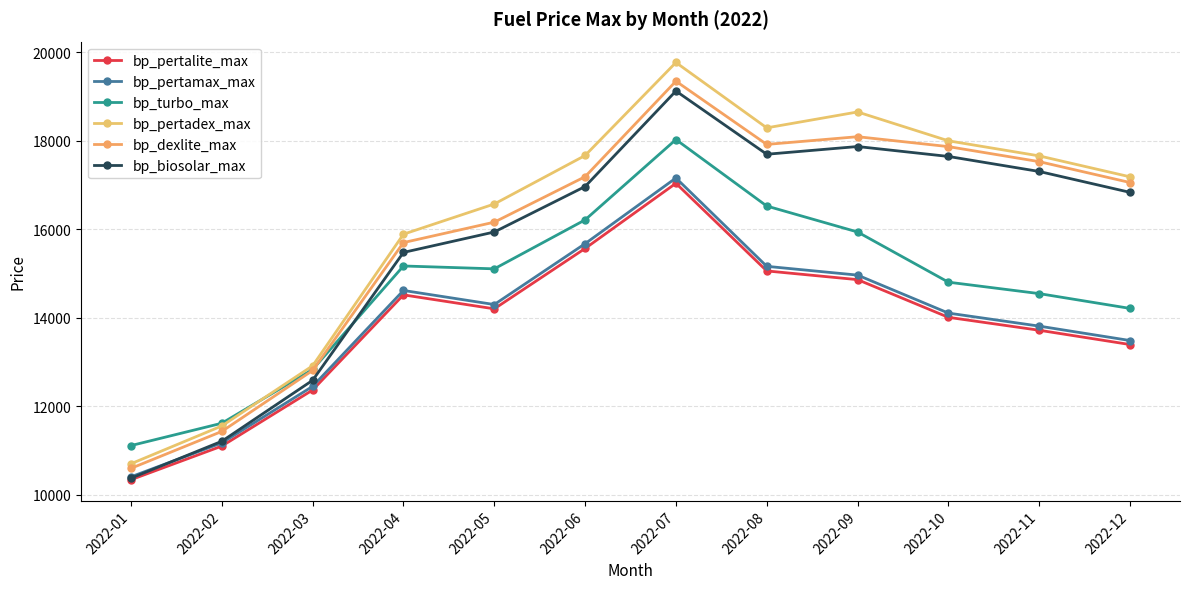

How many lines are shown in the chart?

6